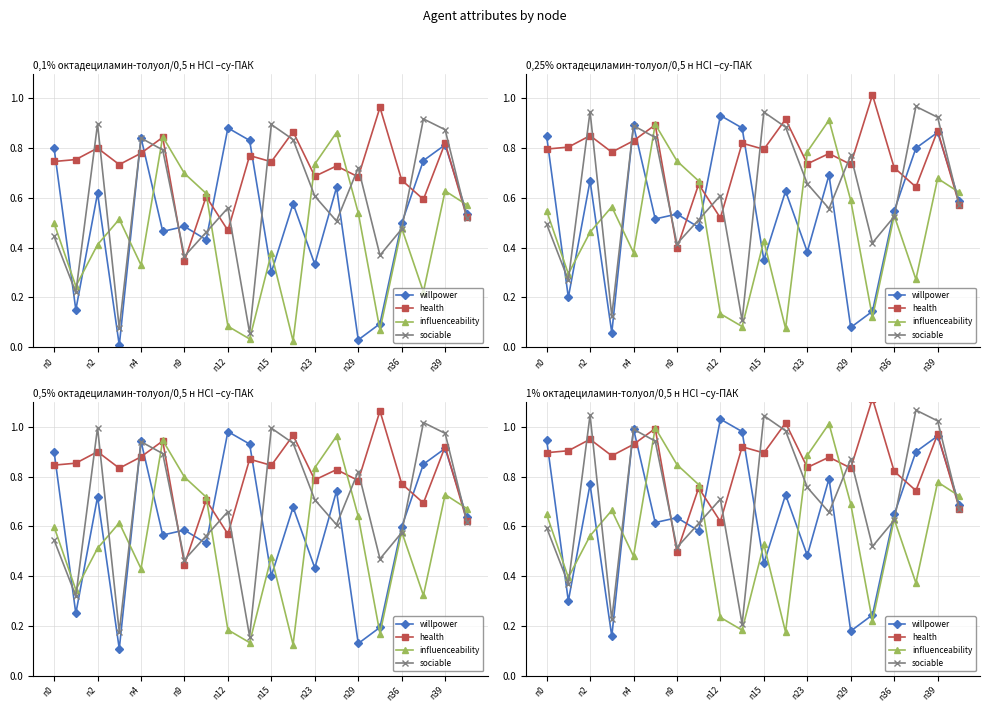

What position from the left is n2?

2